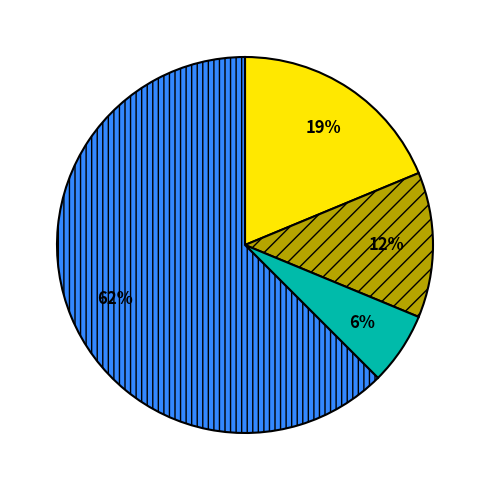

To the nearest percent, what is the average slice percentage?

25%